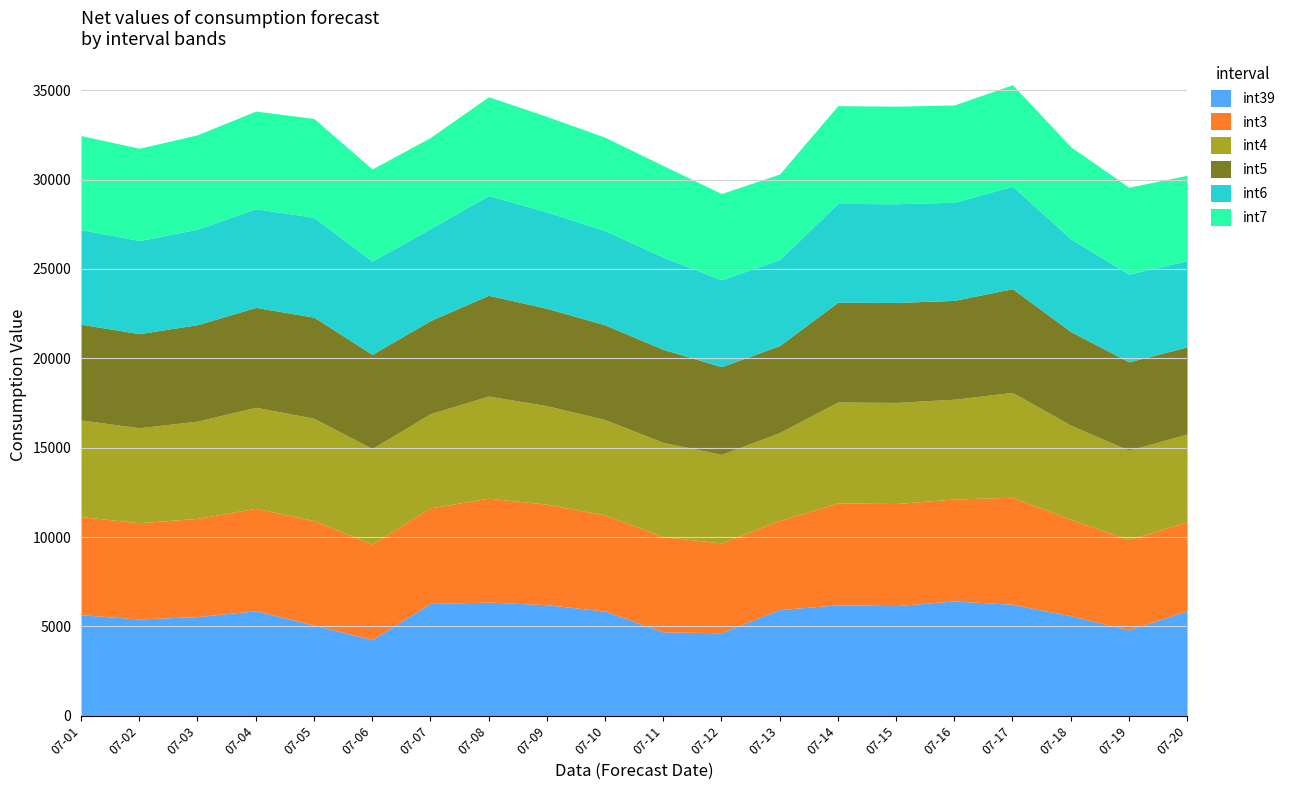

Which series has the widest spread of values?

int39